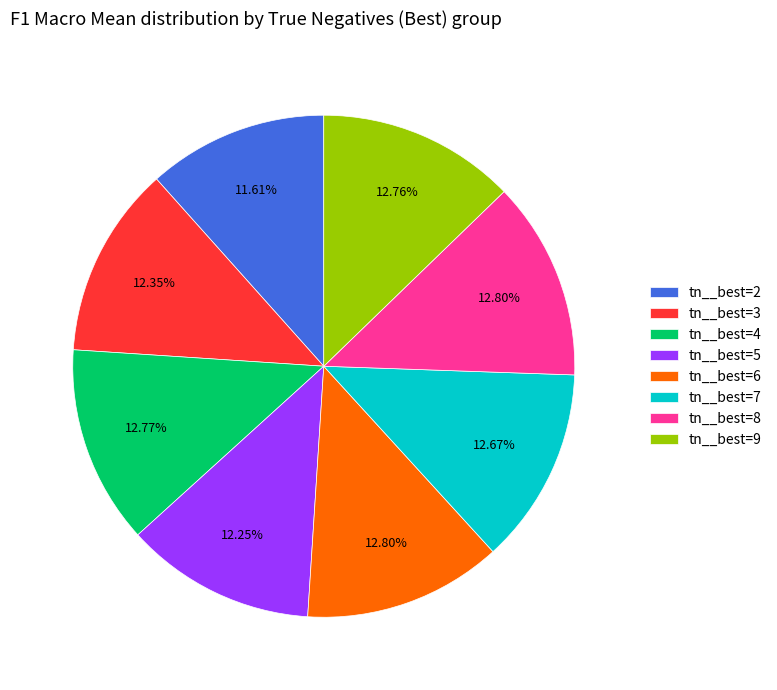

Is there a majority slice in this chart?

No